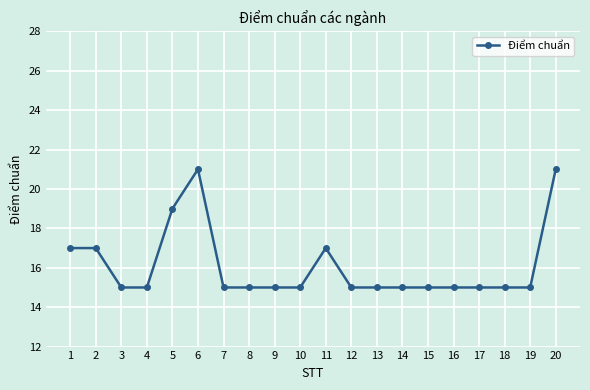

How many values are between 15 and 17?

17